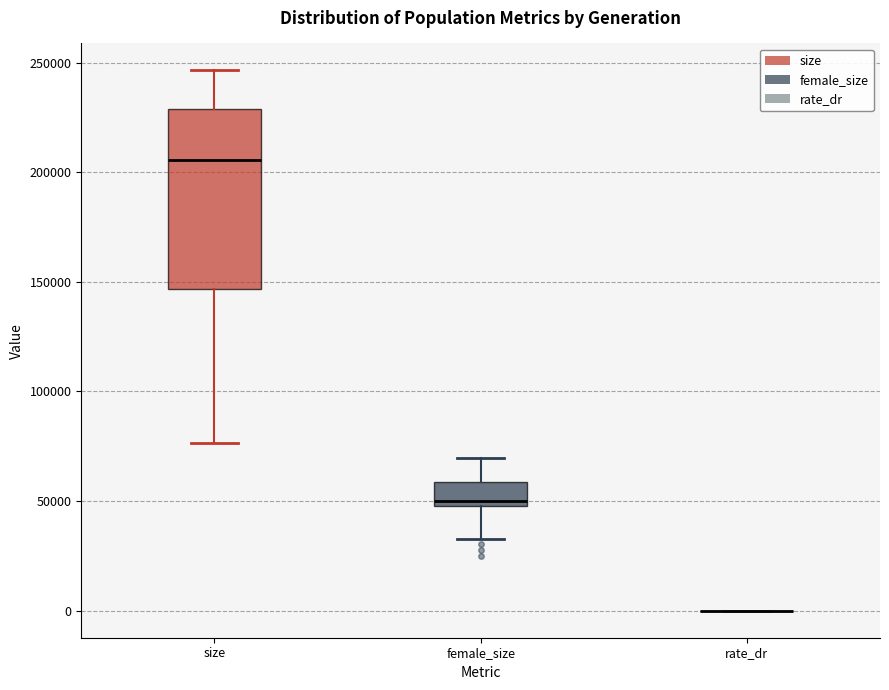

Where does the lower whisker of the box for size end on the y-axis? The values are not printed on the chart, so give them approximately, as read against the axis.

75000